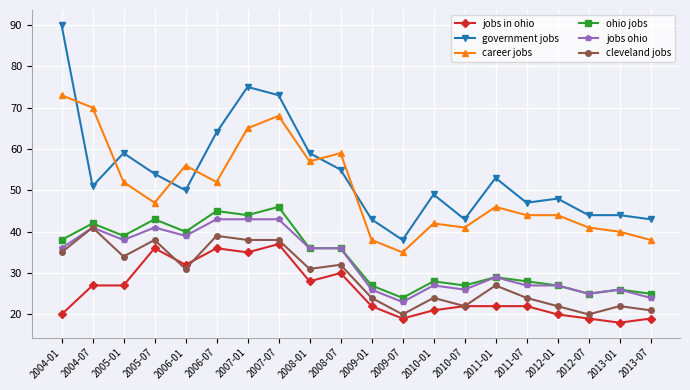

Does the chart display data point markers on the line(s)?

Yes